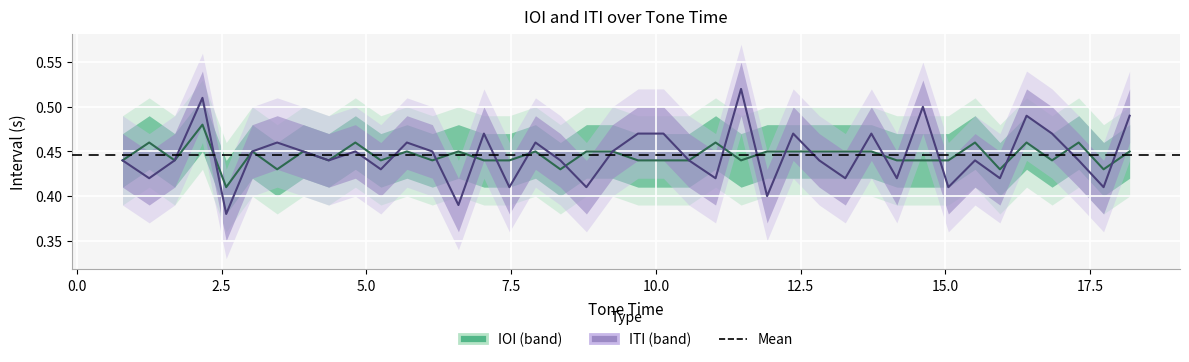

The IOI series shows 0.6 at 6. True or false?

False